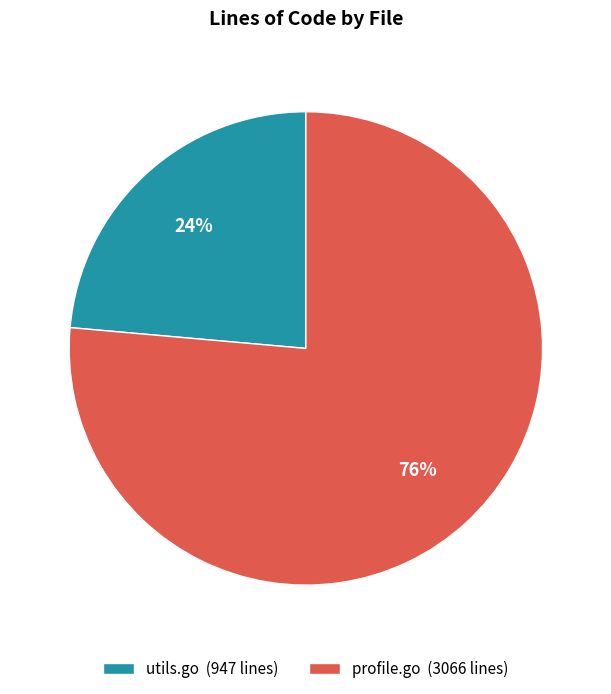

To the nearest percent, what percentage of the pie is profile.go?

76%